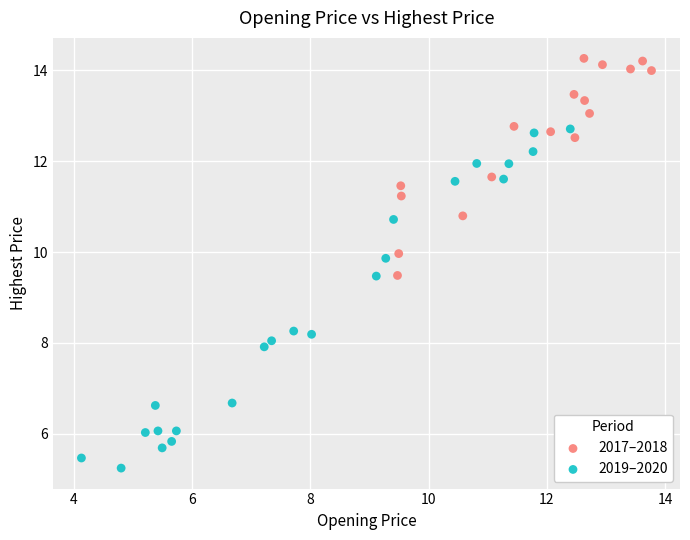

Which series reaches the maximum Y coordinate?

2017–2018